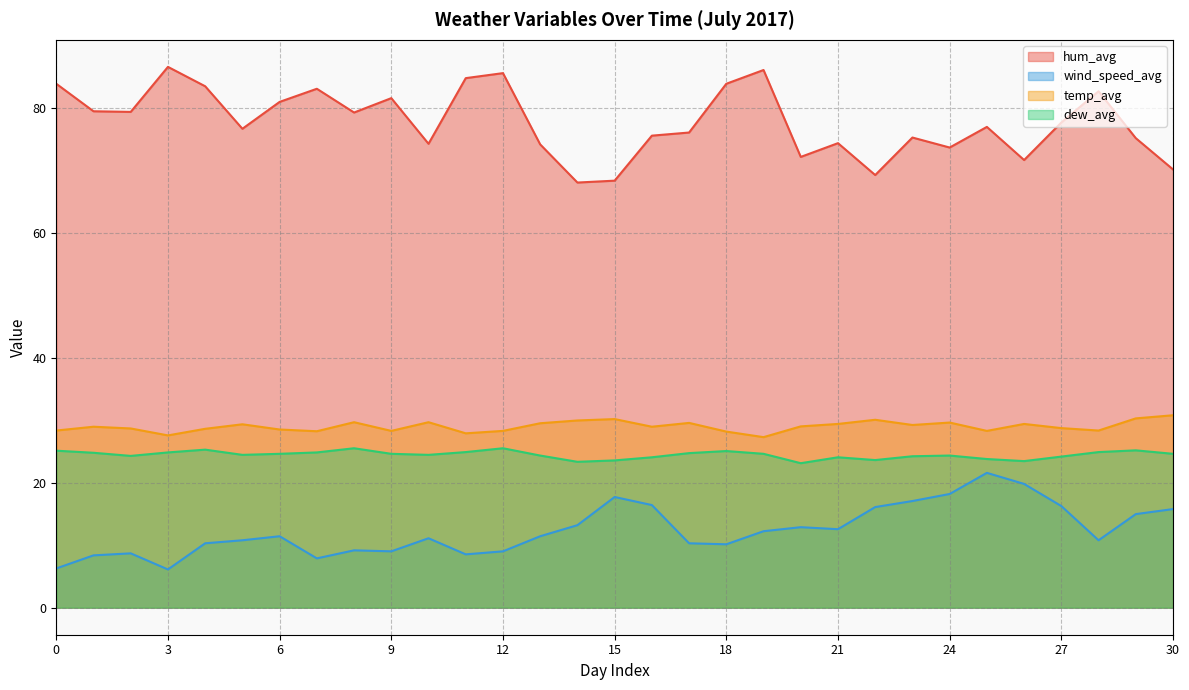

What is the average value of the dew_avg series?

24.5